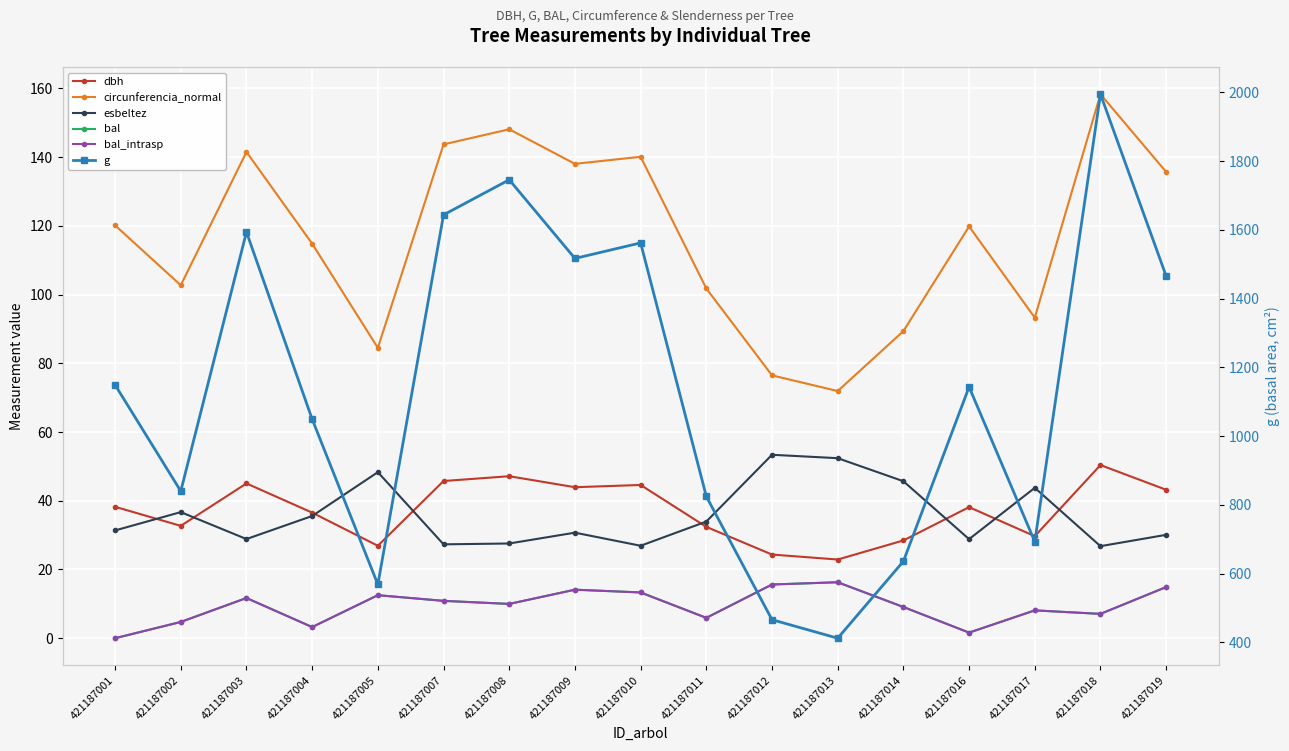

At which category is the sum across all series the highest?

421187018